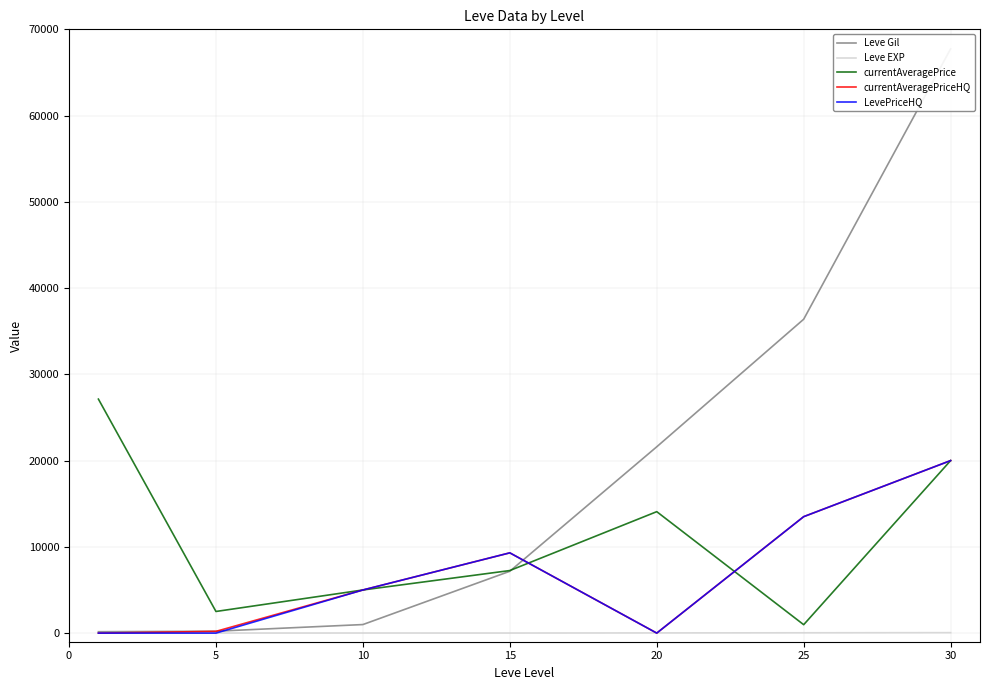

Is the value of LevePriceHQ at 5 greater than the value of currentAveragePrice at 5?

No